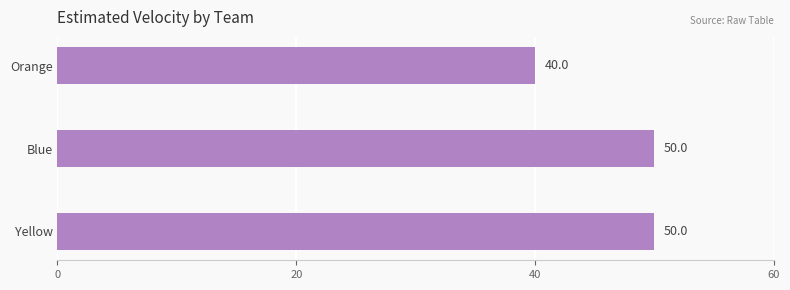

The value at Yellow is 50. True or false?

True